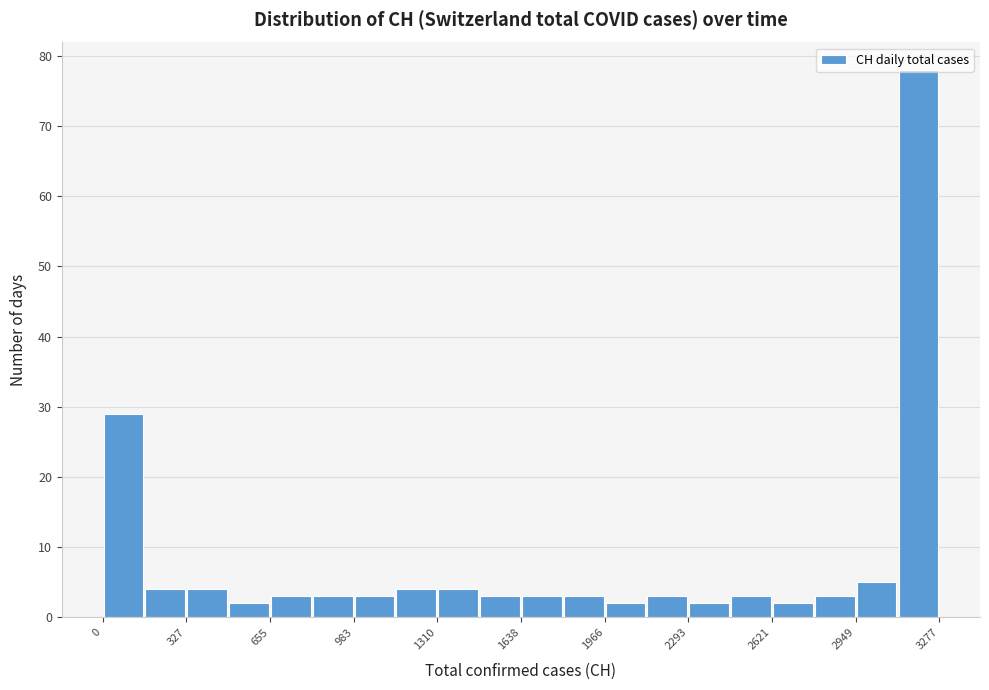

Read against the x-axis, roughly where is the centre of the tallest bar?

3200